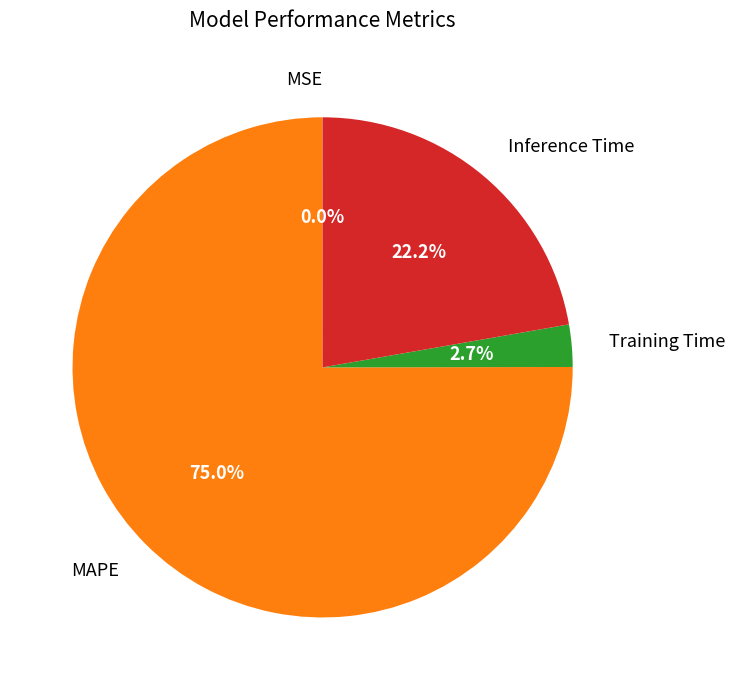

True or false: MAPE accounts for 75% of the total.

True